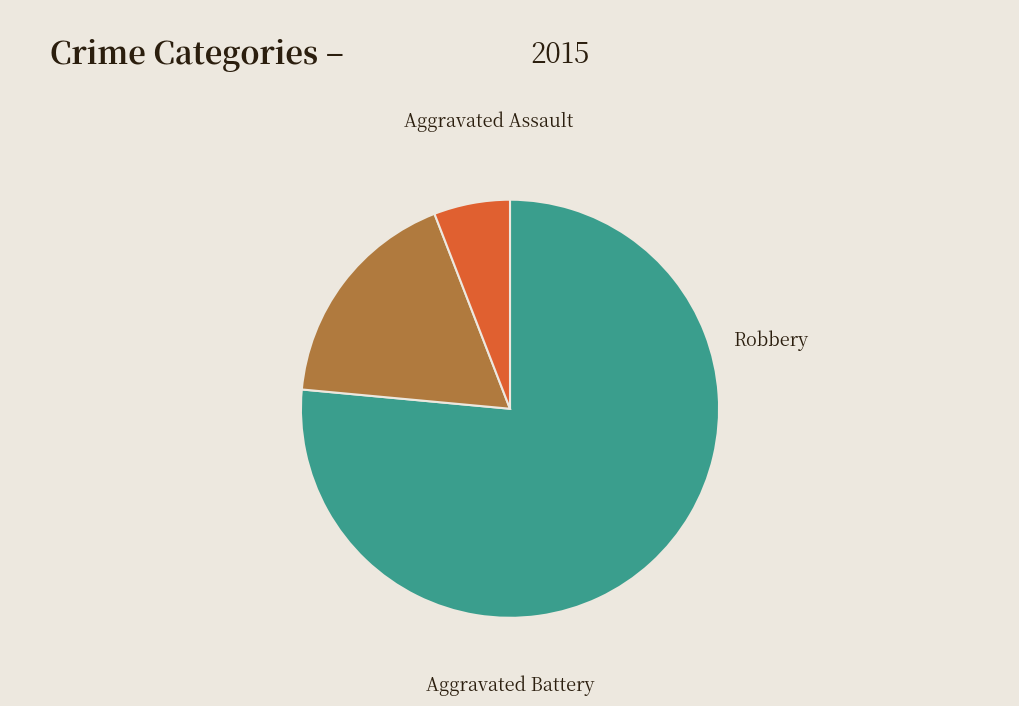

How many slices are in this pie chart?

3